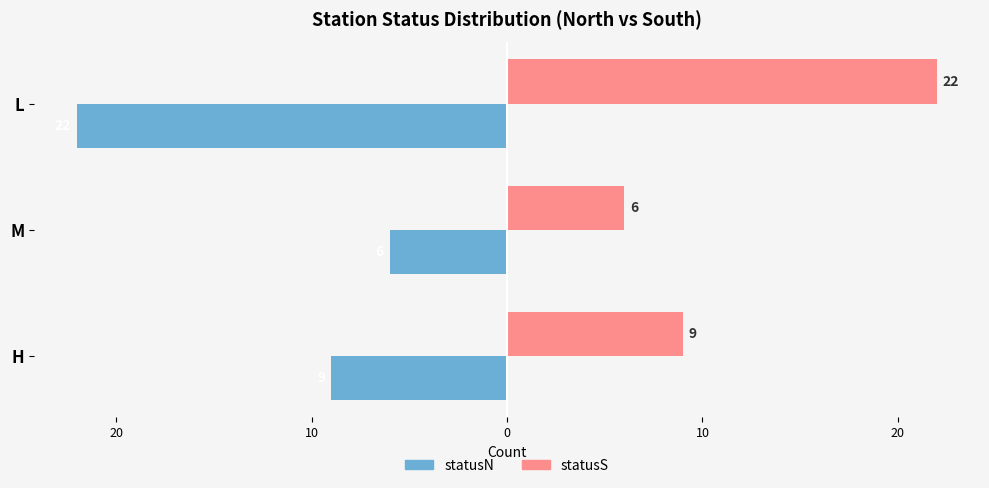

What are all the series names shown in the legend?

statusN, statusS